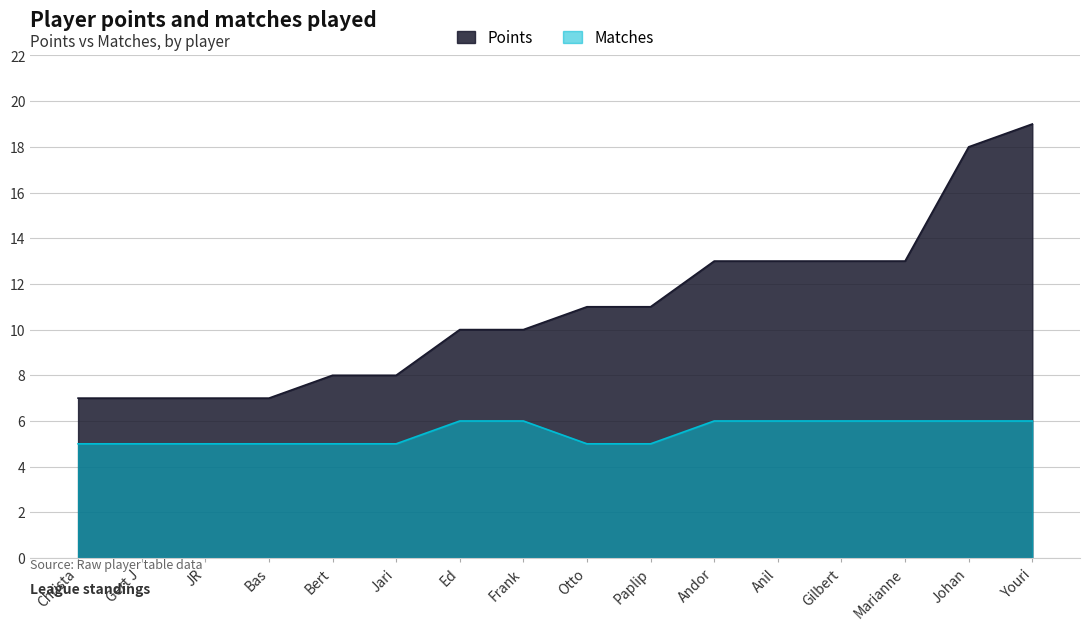

At which category is the sum across all series the highest?

Youri